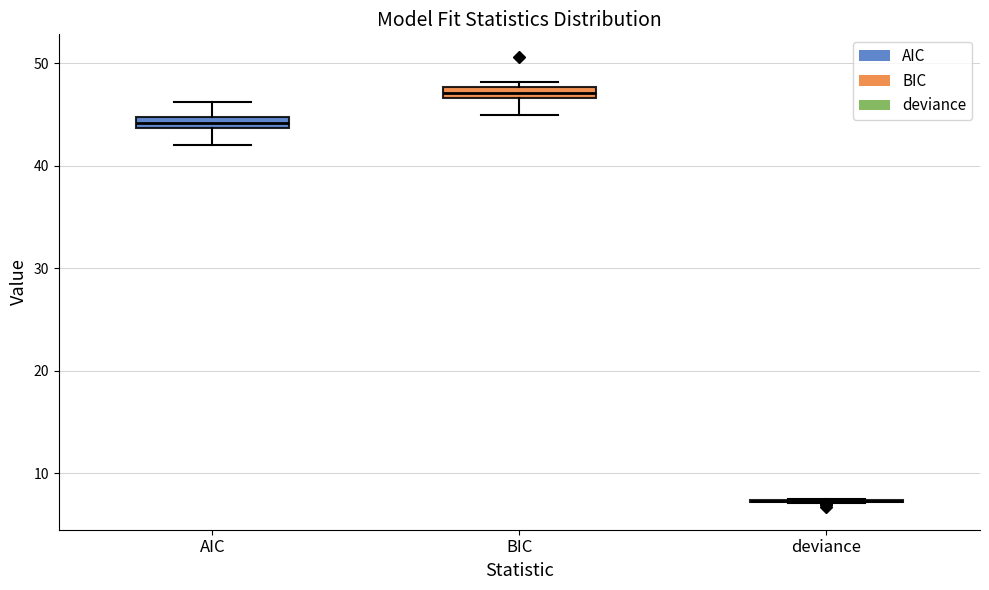

Where does the lower whisker of the box for AIC end on the y-axis? The values are not printed on the chart, so give them approximately, as read against the axis.

42